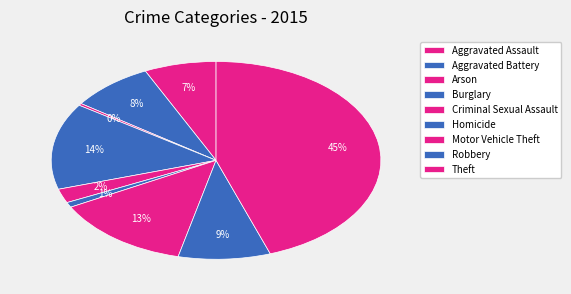

To the nearest percent, what is the combined percentage of Aggravated Battery and Robbery?

17%